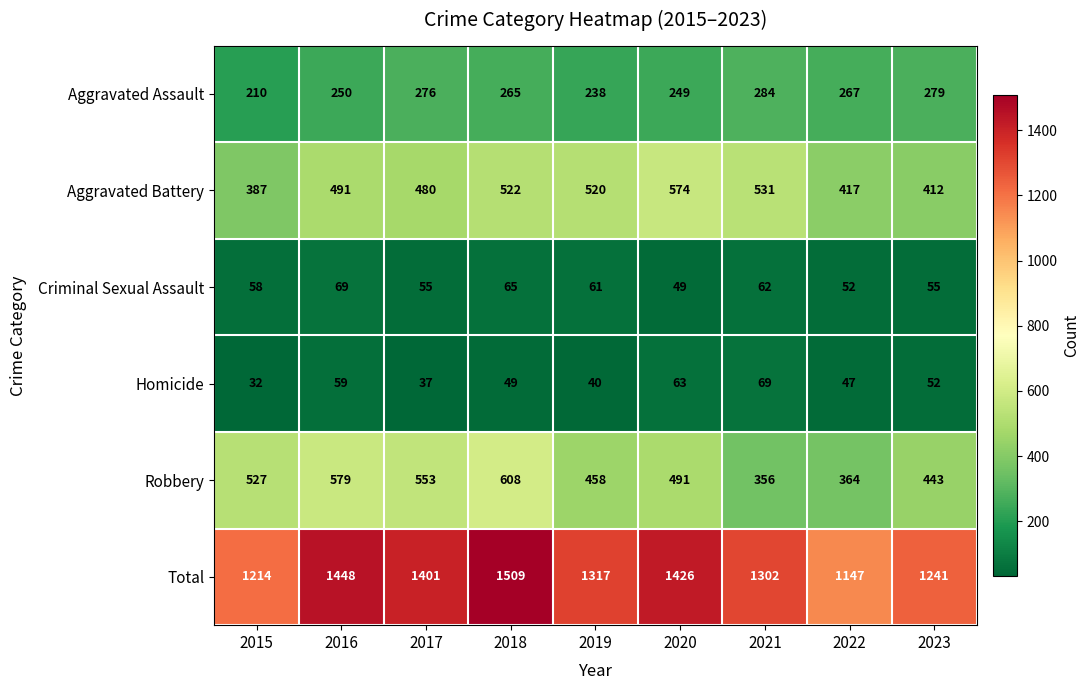

What is the difference between the maximum and minimum values in the Aggravated Battery series?

187